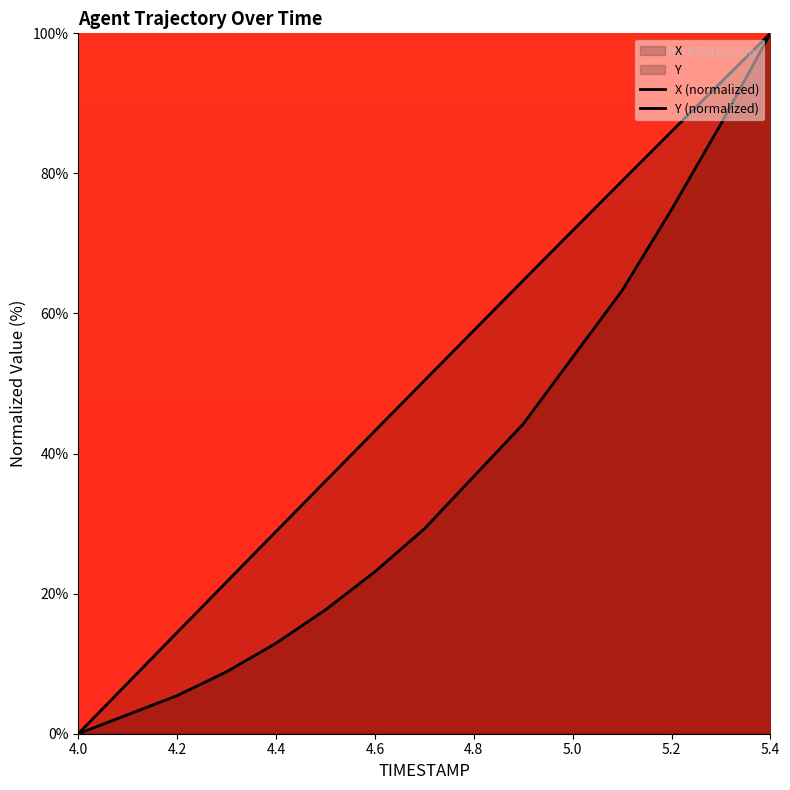

Where does the Y (normalized) series first go above 29?

5.4